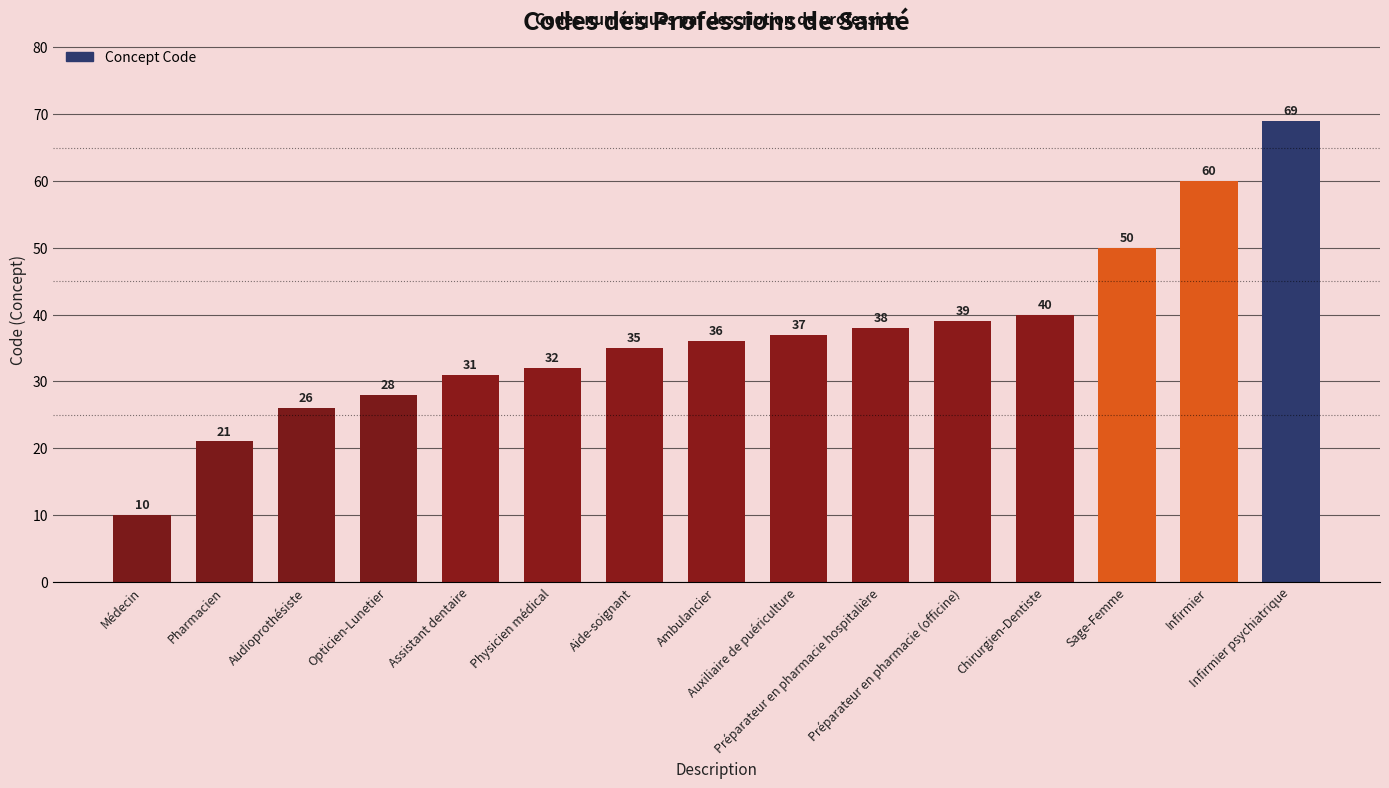

What is the difference between the maximum and minimum values?

59